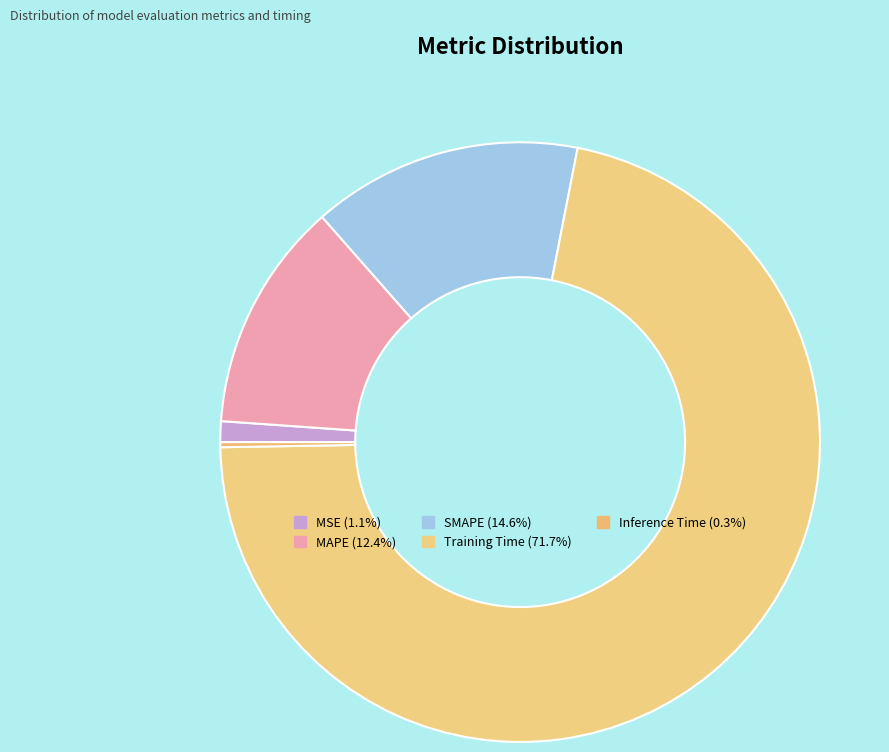

To the nearest percent, what is the difference between the largest and smallest slice percentages?

71%